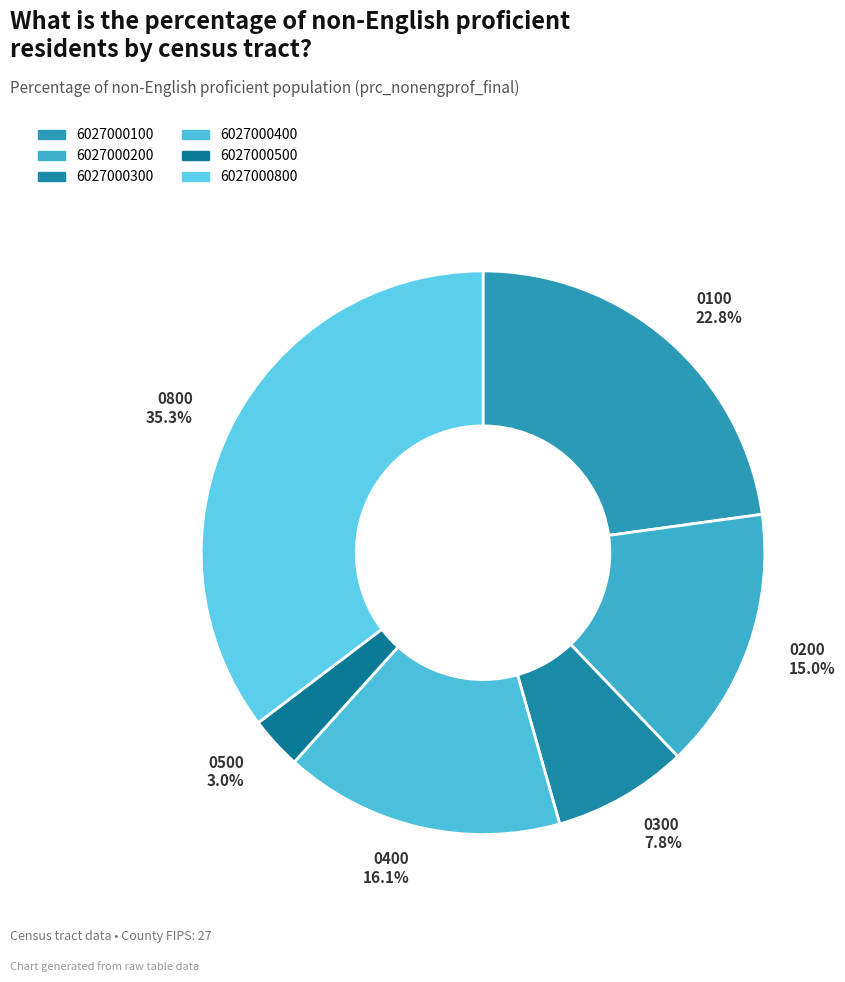

Rank the categories by value from lowest to highest.

6027000500, 6027000300, 6027000200, 6027000400, 6027000100, 6027000800